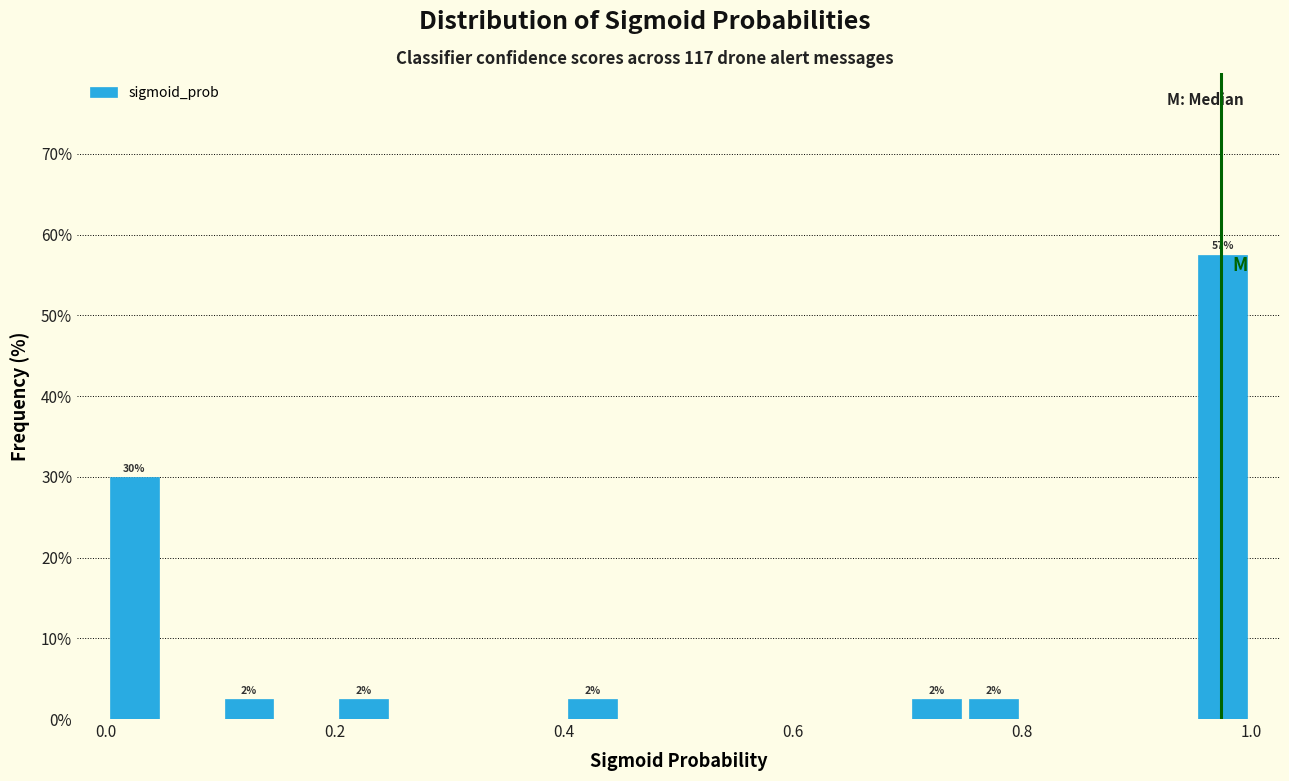

Around what value on the x-axis is the tallest bar? Give the approximate position of its centre, as read against the axis.

0.98